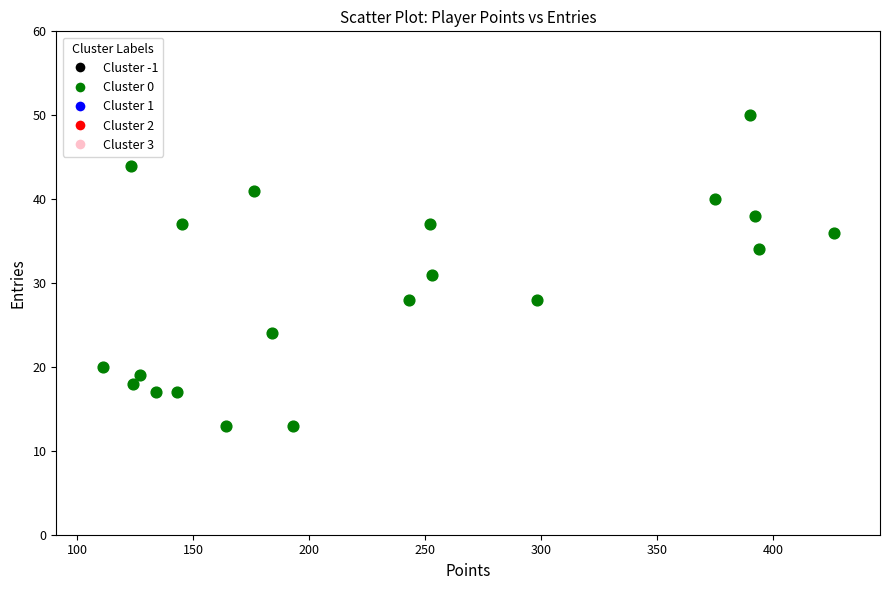

What is the range of X values (max minus min)?

315